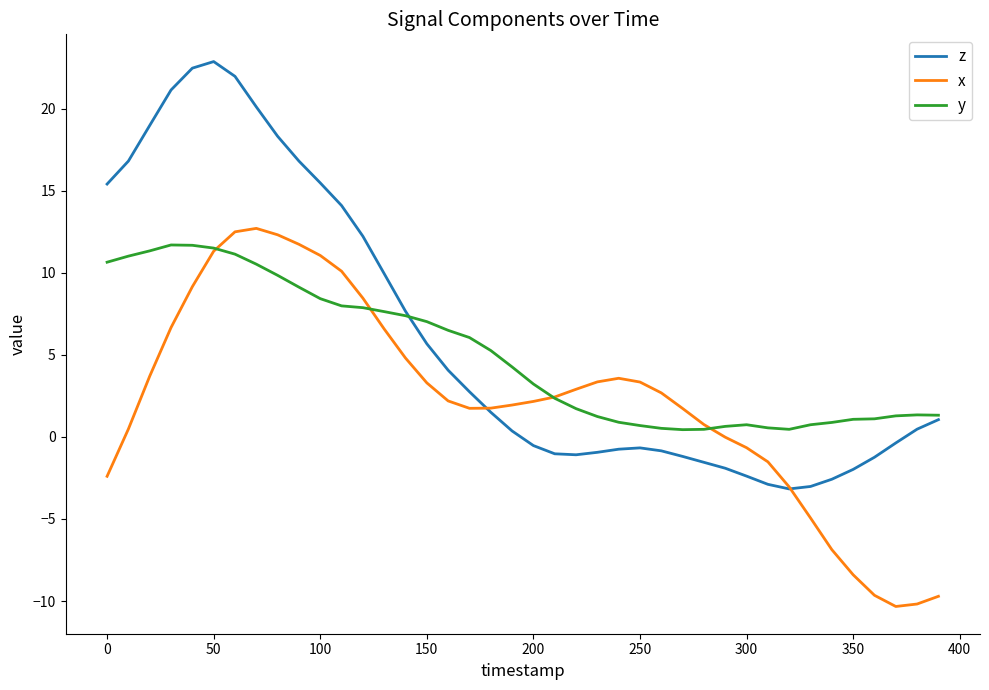

Which series has the largest range (max minus min)?

z